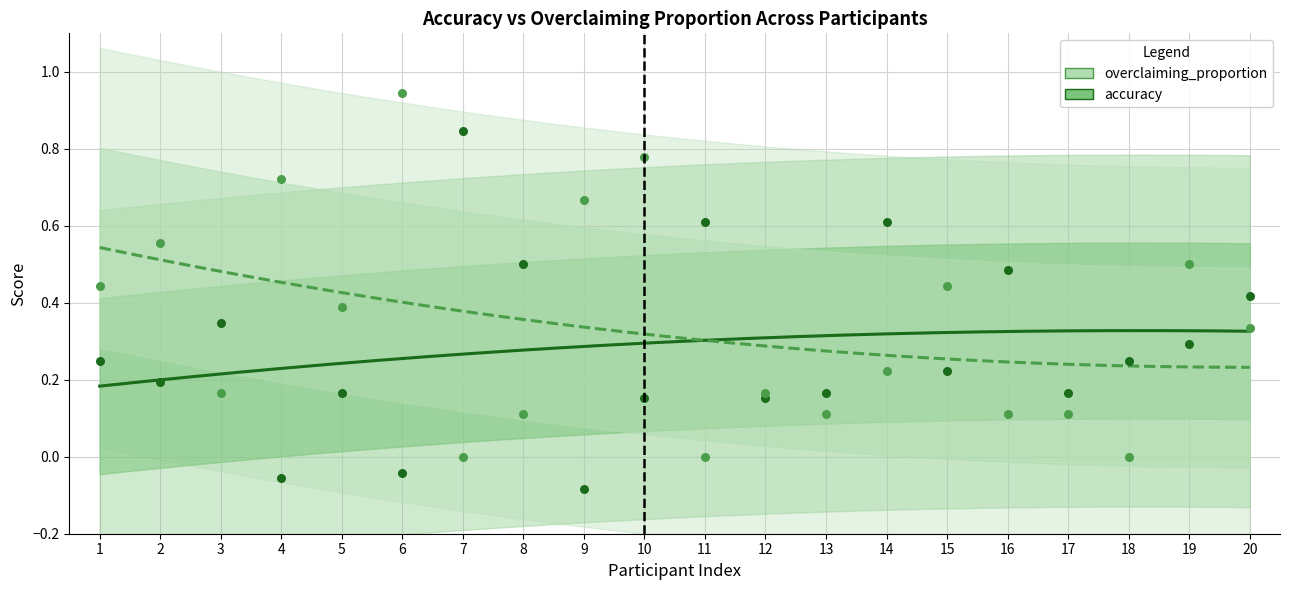

What is the total value across all series at 11?

0.6